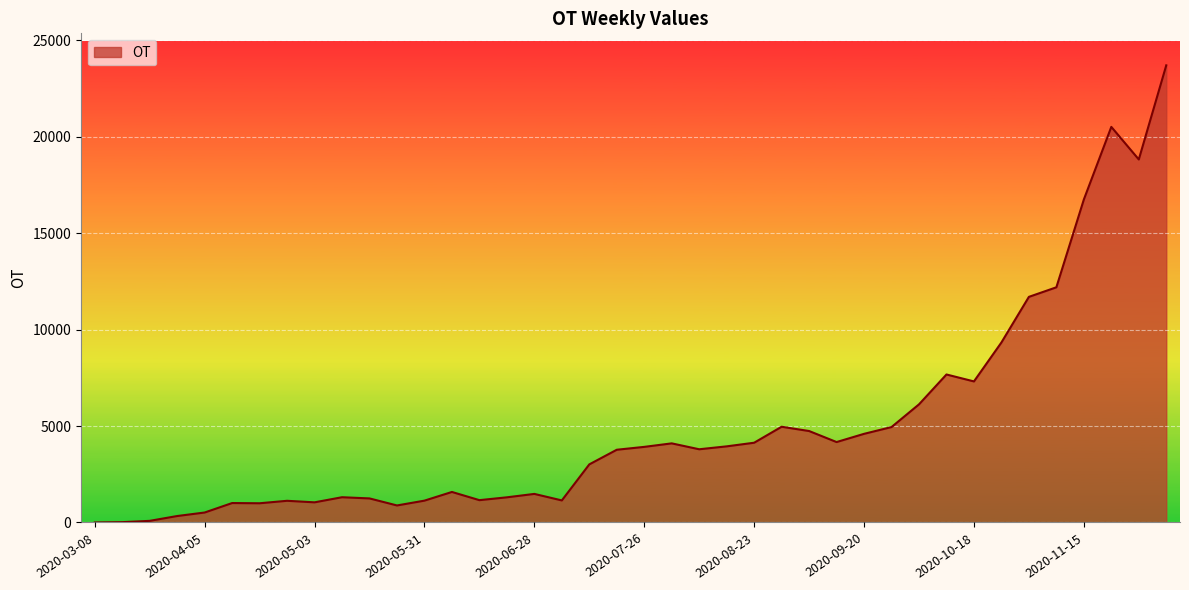

What is the maximum value shown in the chart?

23706